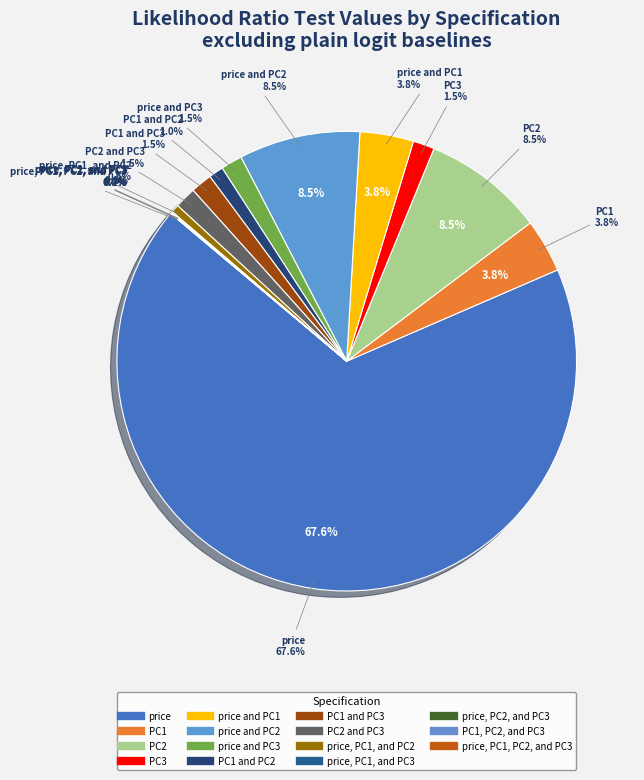

Which category accounts for the majority?

price